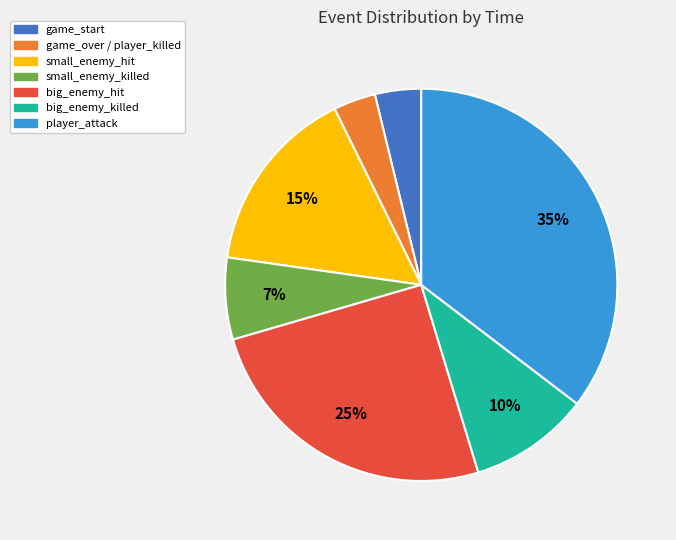

To the nearest percent, what is the average slice percentage?

14%